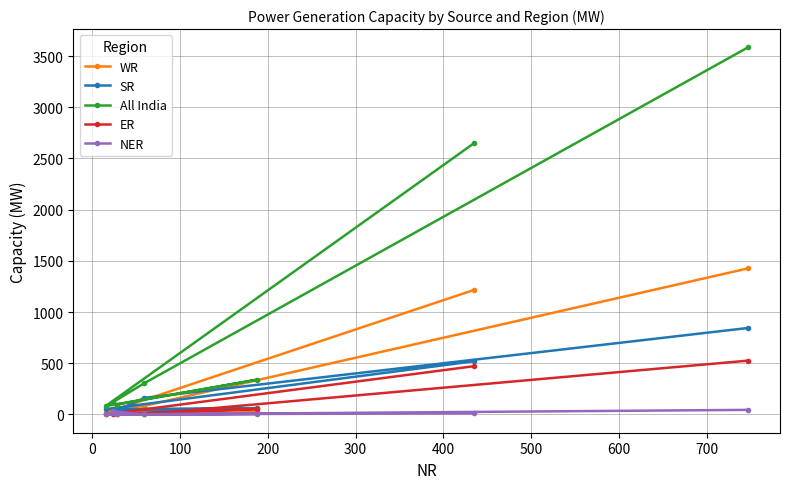

What is the difference between the maximum and minimum values in the ER series?

525